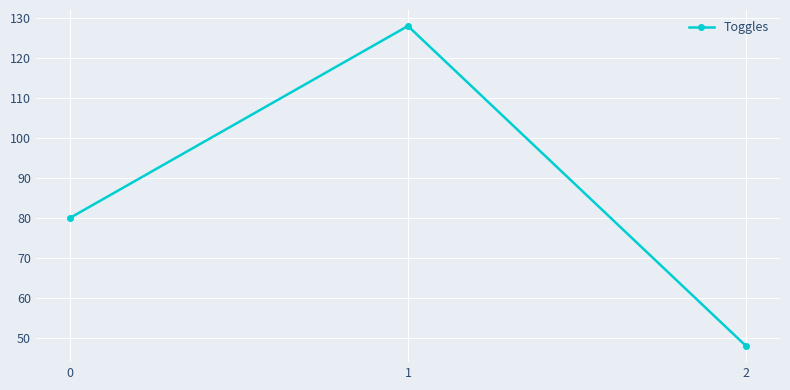

How many values are below 80?

1